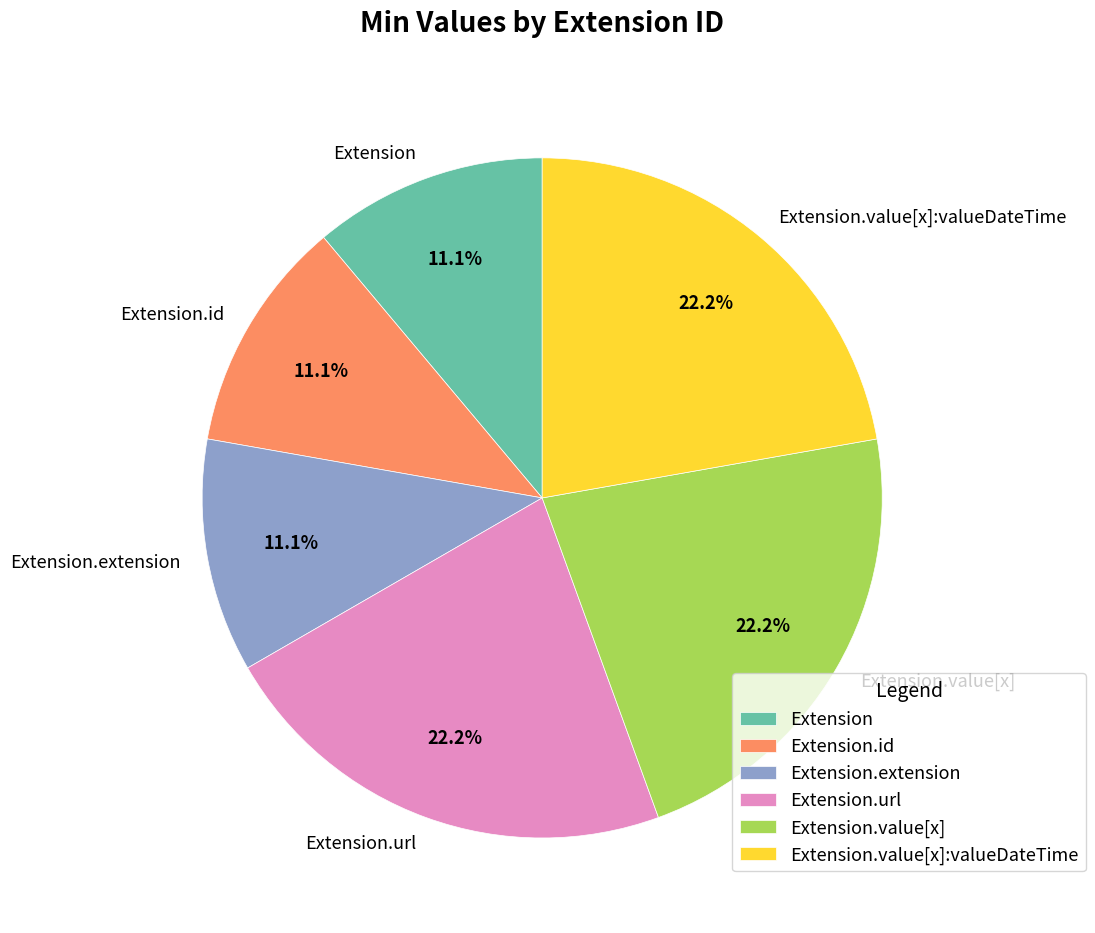

What percentage do Extension.url and Extension.extension together represent?

33.3%